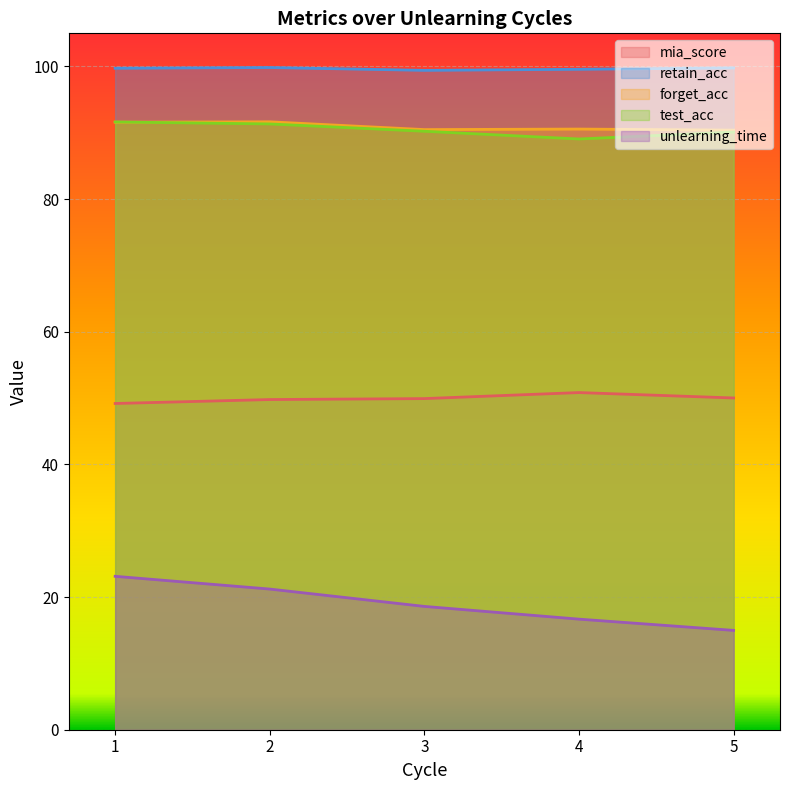

The value of forget_acc at 5 is 132.3. True or false?

False